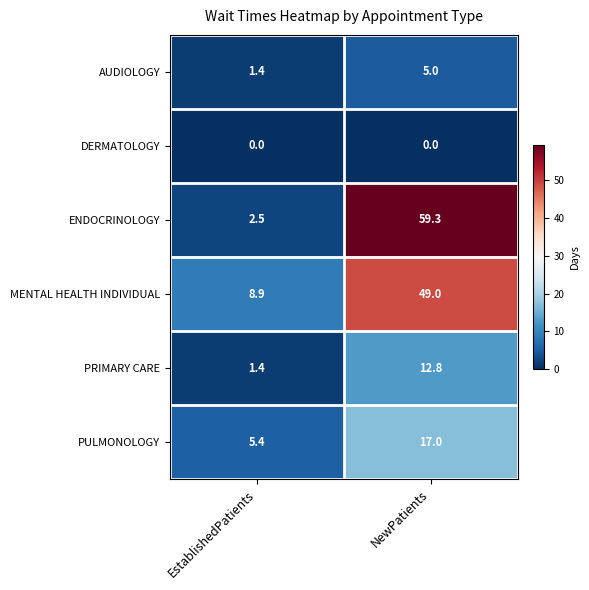

What is the average value of the AUDIOLOGY series?

3.2